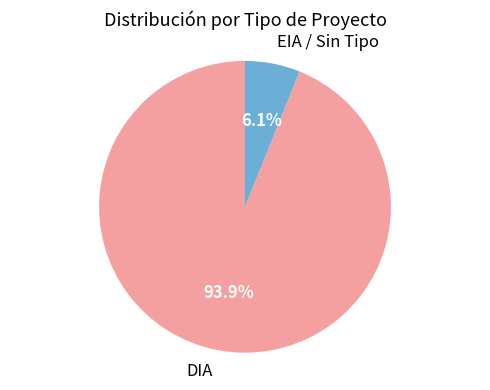

Which slice is the largest?

DIA